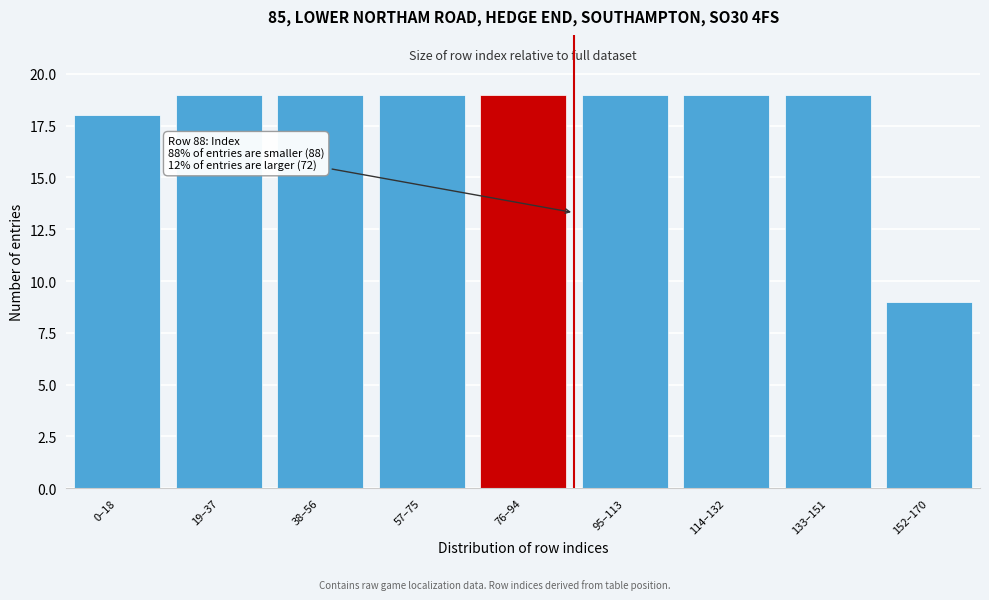

Reading left to right, extract all data points from this chart.

0–18=18	19–37=19	38–56=19	57–75=19	76–94=19	95–113=19	114–132=19	133–151=19	152–170=9